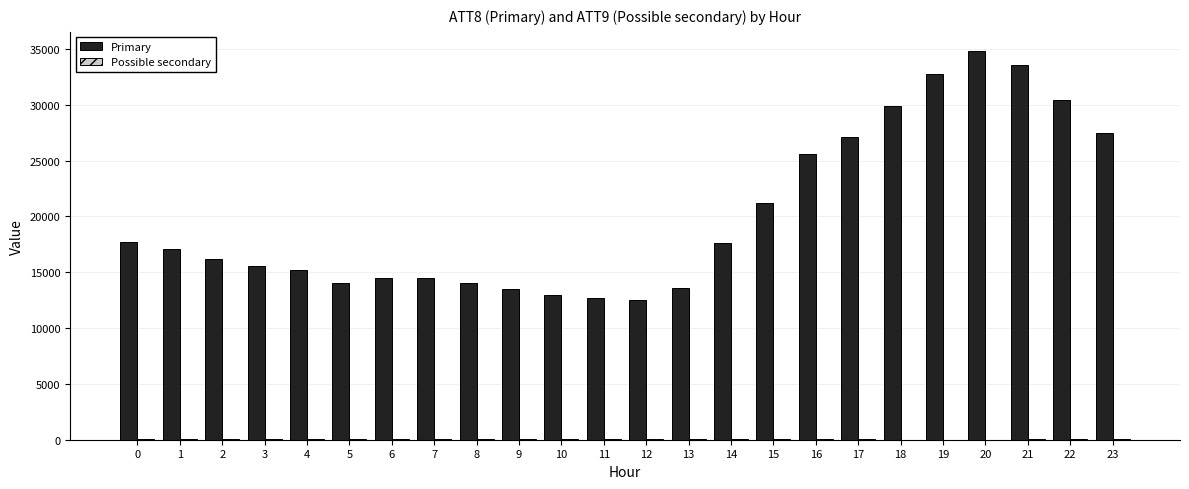

Between 8 and 17, which series saw the biggest shift?

Primary